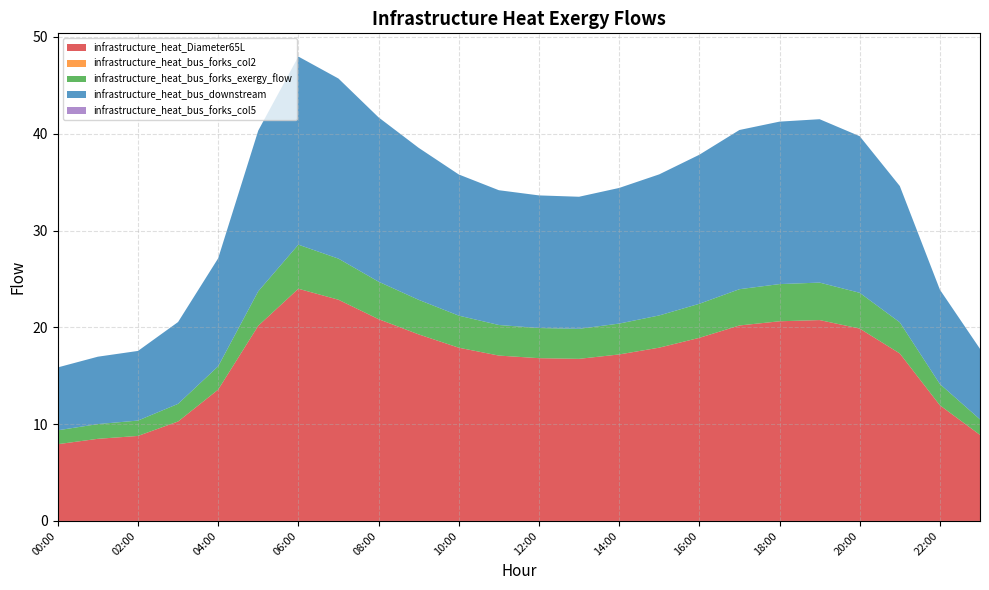

Reading left to right, extract all data points from this chart.

infrastructure_heat_Diameter65L: 00:00=7.9	01:00=8.5	02:00=8.8	03:00=10.3	04:00=13.6	05:00=20.2	06:00=24.0	07:00=22.9	08:00=20.8	09:00=19.3	10:00=17.9	11:00=17.1	12:00=16.8	13:00=16.7	14:00=17.2	15:00=17.9	16:00=18.9	17:00=20.2	18:00=20.6	19:00=20.8	20:00=19.9	21:00=17.3	22:00=11.9	23:00=8.9
infrastructure_heat_bus_forks_col2: 00:00=0.0	01:00=0.0	02:00=0.0	03:00=0.0	04:00=0.0	05:00=0.0	06:00=0.0	07:00=0.0	08:00=0.0	09:00=0.0	10:00=0.0	11:00=0.0	12:00=0.0	13:00=0.0	14:00=0.0	15:00=0.0	16:00=0.0	17:00=0.0	18:00=0.0	19:00=0.0	20:00=0.0	21:00=0.0	22:00=0.0	23:00=0.0
infrastructure_heat_bus_forks_exergy_flow: 00:00=1.4	01:00=1.5	02:00=1.6	03:00=1.8	04:00=2.4	05:00=3.6	06:00=4.6	07:00=4.2	08:00=3.9	09:00=3.6	10:00=3.3	11:00=3.2	12:00=3.1	13:00=3.1	14:00=3.2	15:00=3.3	16:00=3.5	17:00=3.7	18:00=3.8	19:00=3.9	20:00=3.7	21:00=3.2	22:00=2.2	23:00=1.6
infrastructure_heat_bus_downstream: 00:00=6.5	01:00=7.0	02:00=7.2	03:00=8.5	04:00=11.2	05:00=16.6	06:00=19.4	07:00=18.6	08:00=17.0	09:00=15.7	10:00=14.6	11:00=13.9	12:00=13.7	13:00=13.6	14:00=14.0	15:00=14.6	16:00=15.4	17:00=16.4	18:00=16.8	19:00=16.9	20:00=16.2	21:00=14.1	22:00=9.7	23:00=7.3
infrastructure_heat_bus_forks_col5: 00:00=0.0	01:00=0.0	02:00=0.0	03:00=0.0	04:00=0.0	05:00=0.0	06:00=0.0	07:00=0.0	08:00=0.0	09:00=0.0	10:00=0.0	11:00=0.0	12:00=0.0	13:00=0.0	14:00=0.0	15:00=0.0	16:00=0.0	17:00=0.0	18:00=0.0	19:00=0.0	20:00=0.0	21:00=0.0	22:00=0.0	23:00=0.0